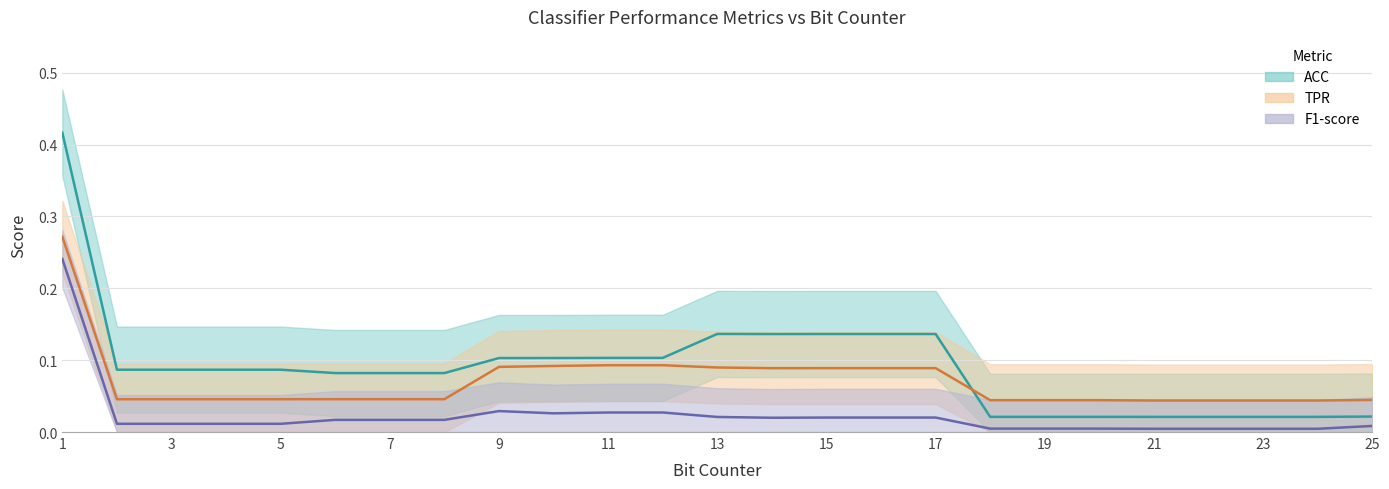

What is the total value across all series at 16?

0.2